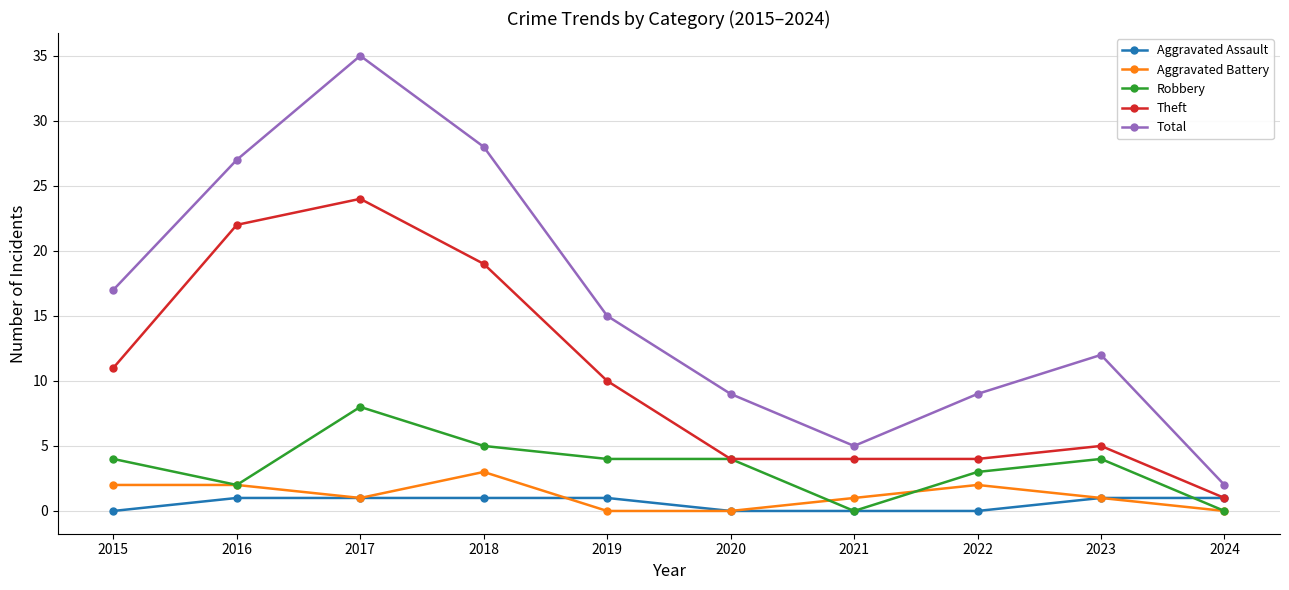

What is the spread (max minus min) of values at 2023?

11